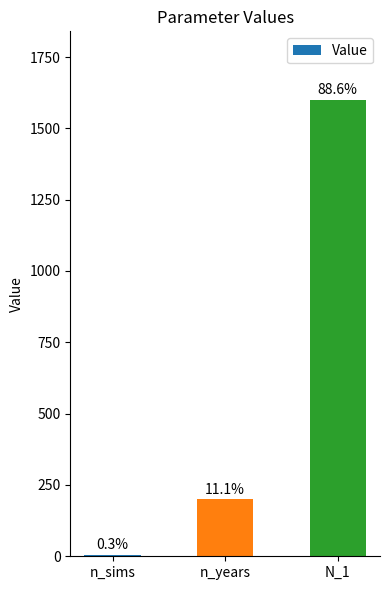

Rank the categories by value from highest to lowest.

N_1, n_years, n_sims